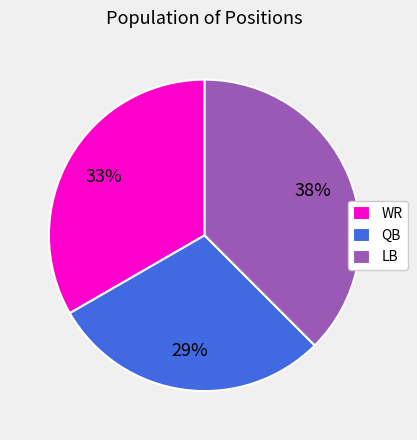

What is the largest slice in the pie chart?

LB